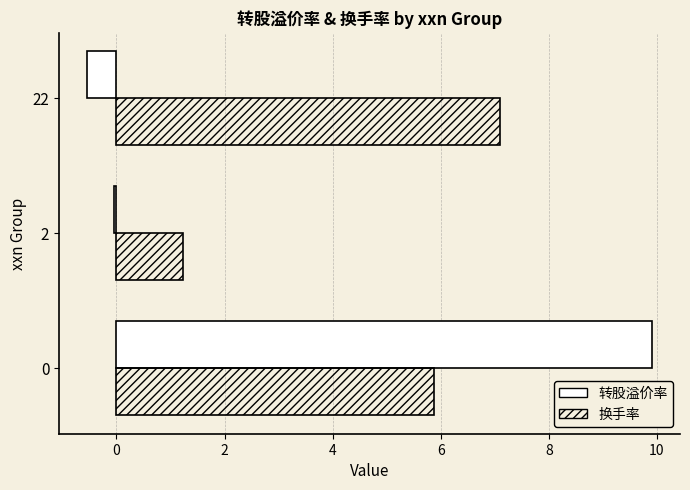

What is the average value of the 转股溢价率 series?

3.1